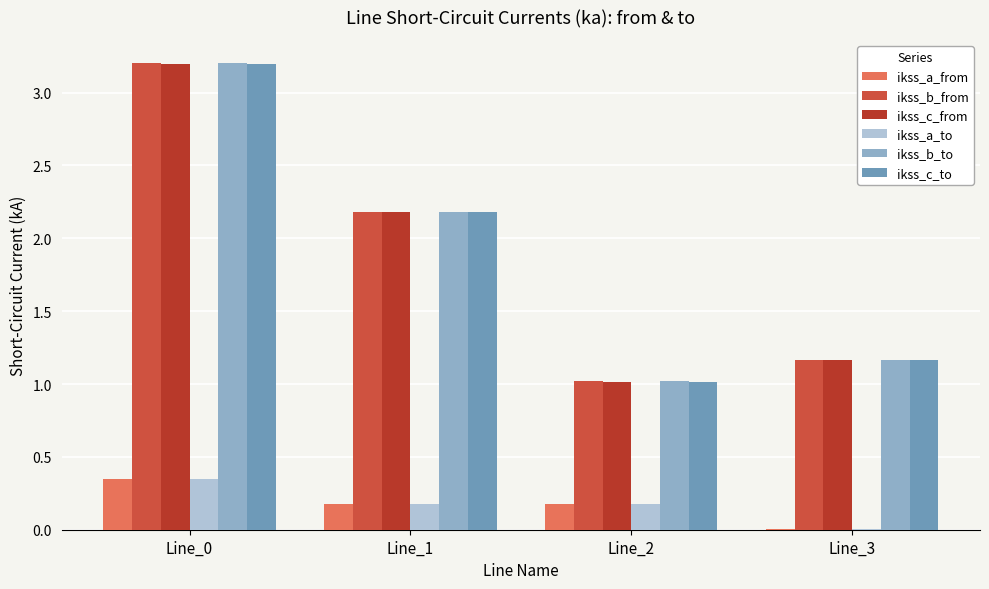

How many series are shown in this chart?

6